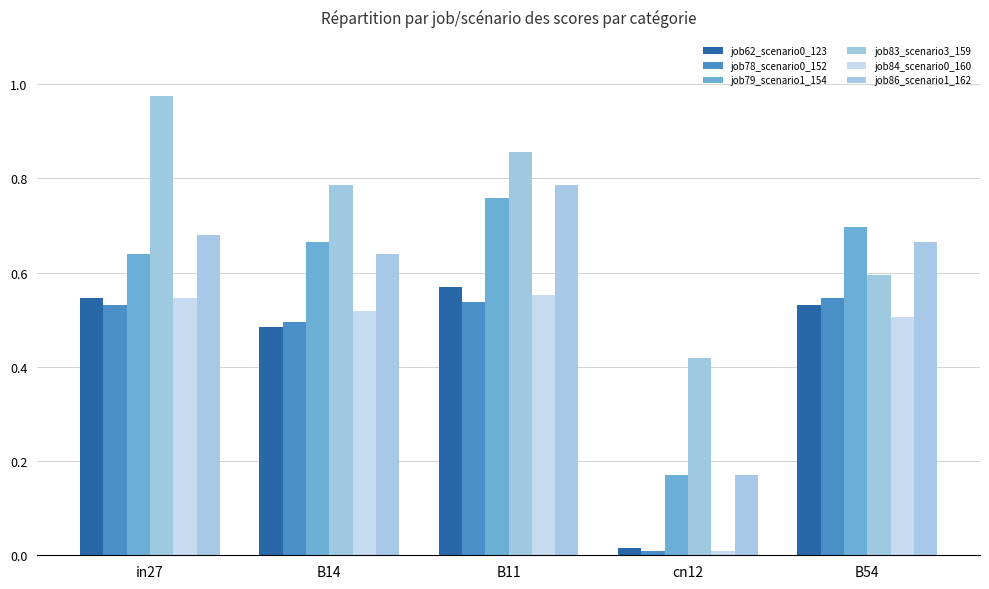

Reading right to left, what are all the values shown in this chart?

job62_scenario0_123: B54=0.5	cn12=0.0	B11=0.6	B14=0.5	in27=0.5
job78_scenario0_152: B54=0.5	cn12=0.0	B11=0.5	B14=0.5	in27=0.5
job79_scenario1_154: B54=0.7	cn12=0.2	B11=0.8	B14=0.7	in27=0.6
job83_scenario3_159: B54=0.6	cn12=0.4	B11=0.9	B14=0.8	in27=1.0
job84_scenario0_160: B54=0.5	cn12=0.0	B11=0.6	B14=0.5	in27=0.5
job86_scenario1_162: B54=0.7	cn12=0.2	B11=0.8	B14=0.6	in27=0.7